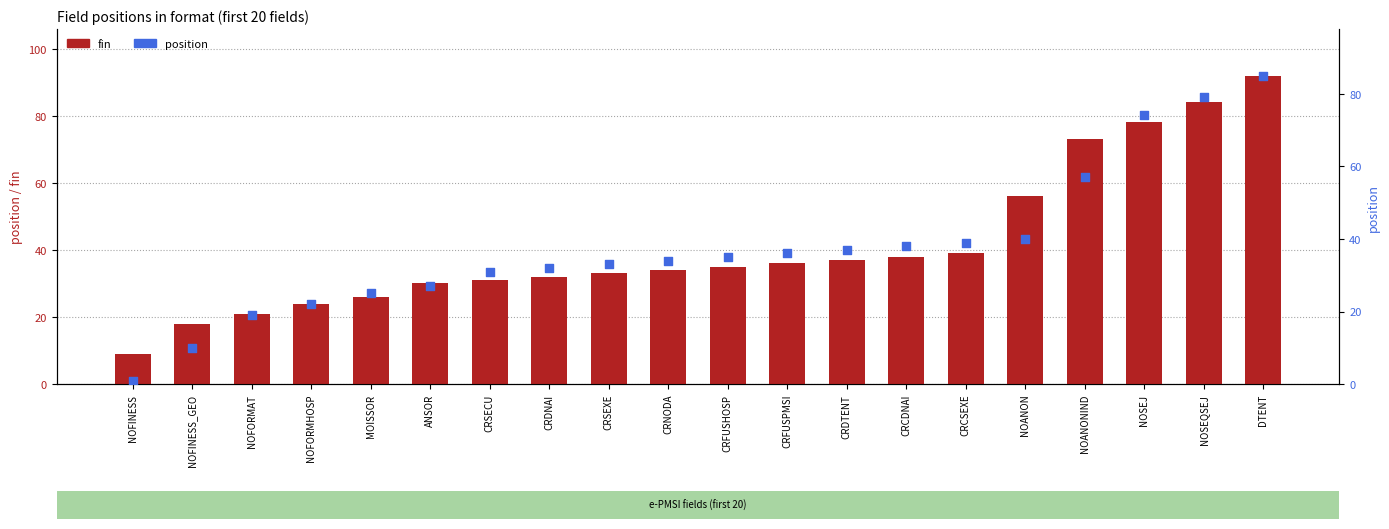

At how many categories does at least one series exceed 55?

5